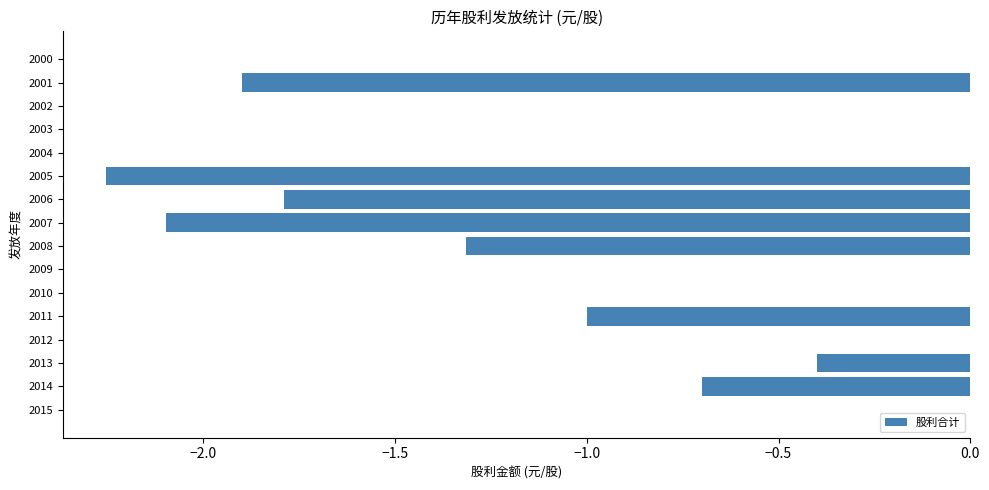

How many categories are shown in the chart?

16